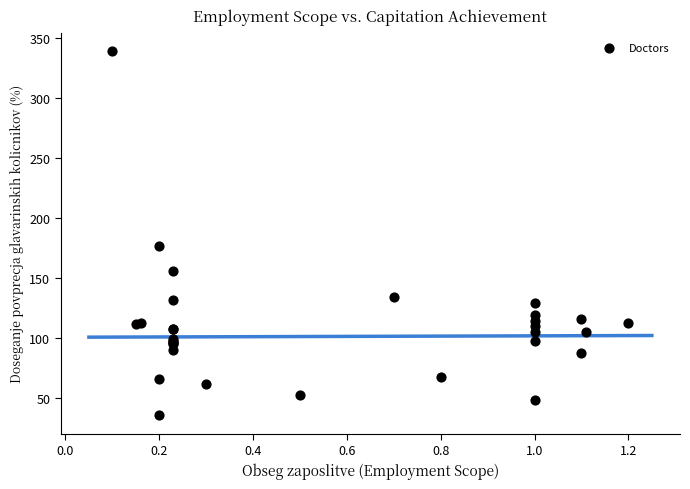

What Y value in the scatter plot is closest to 187?

176.4